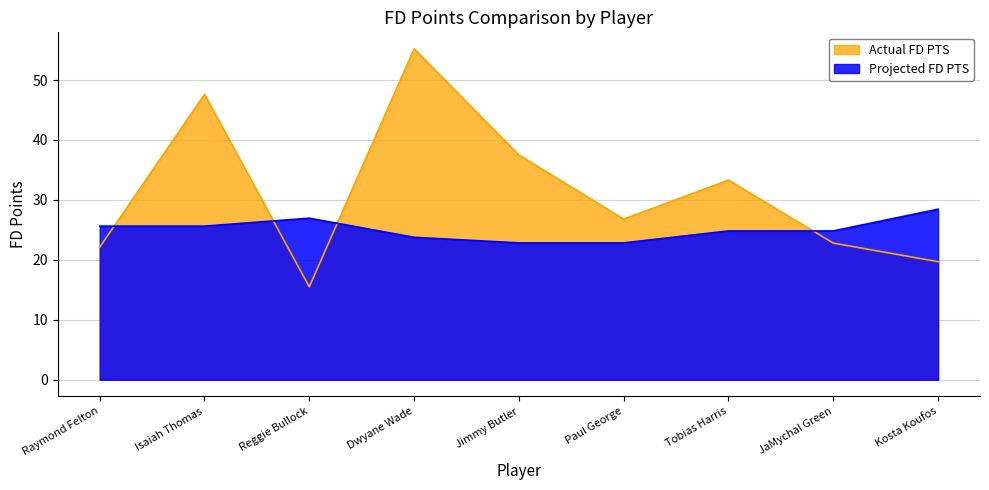

At how many categories does at least one series exceed 41?

2